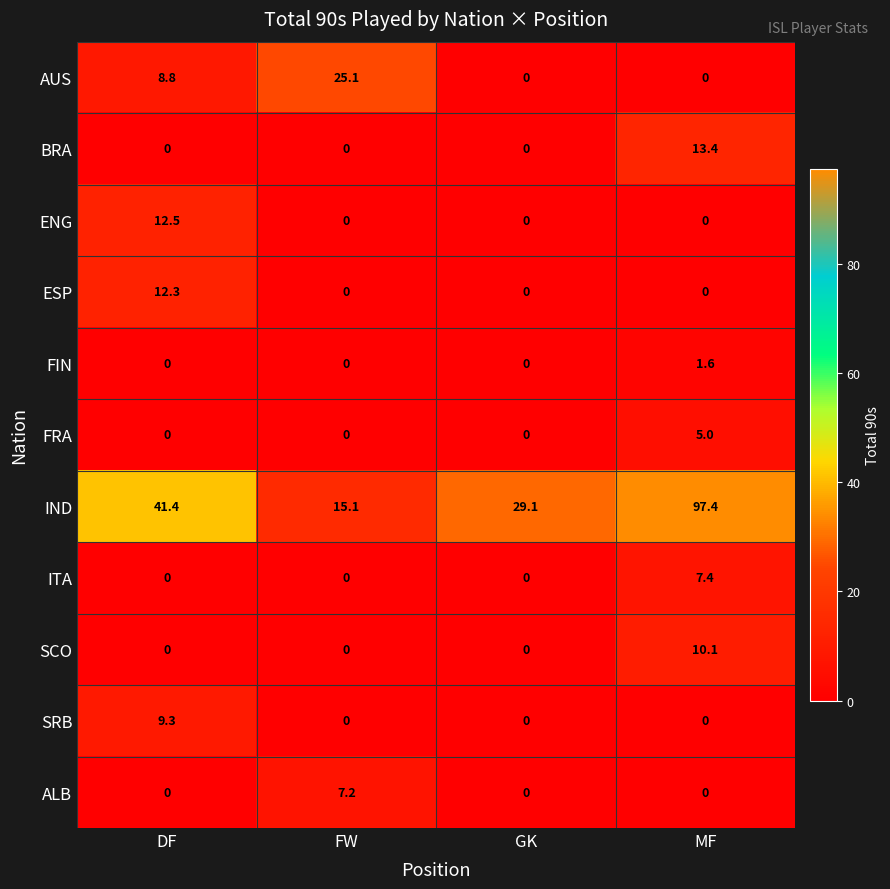

What is the sum of all ALB values?

7.2